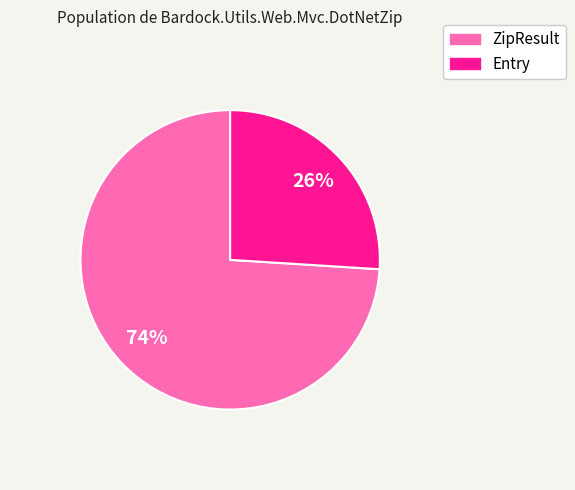

Which category has the biggest portion of the pie?

ZipResult